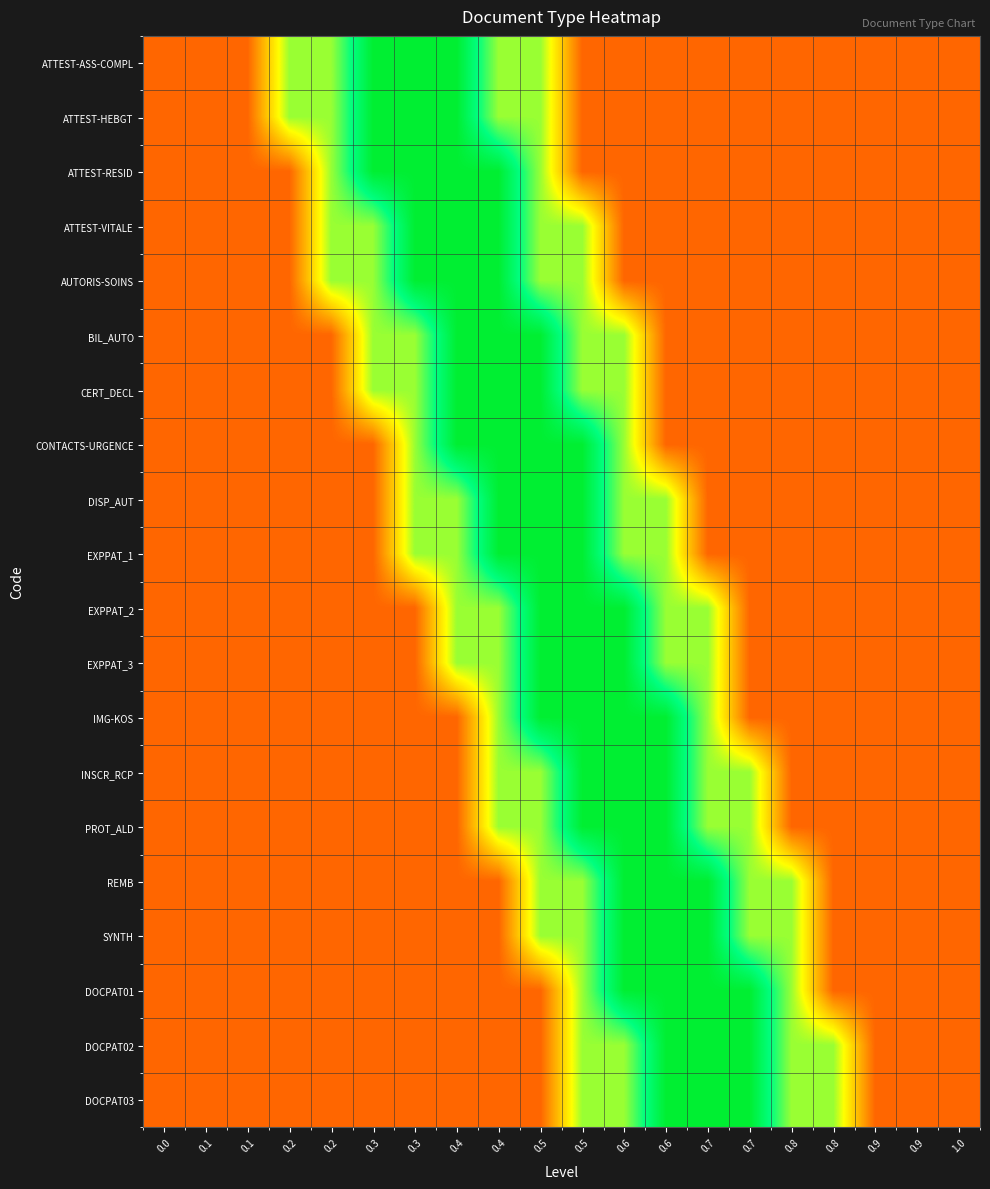

Count the number of data series in this chart.

20